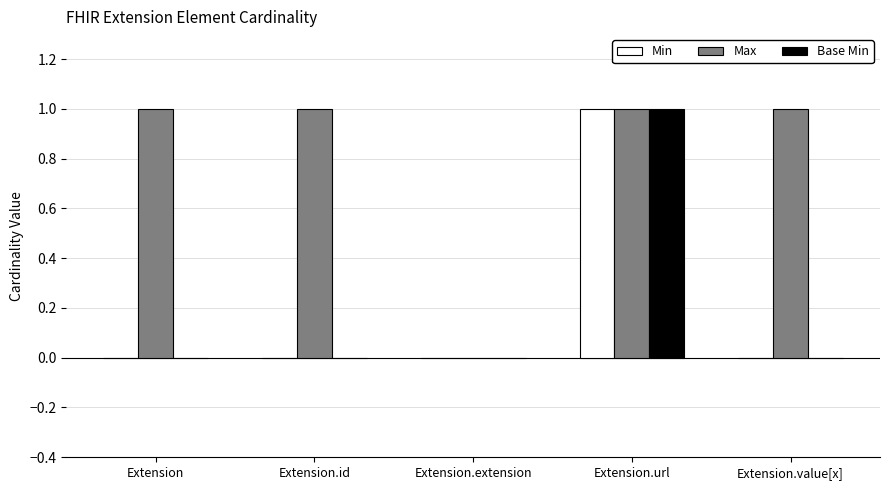

Reading left to right, list all the values displayed in this chart.

Min: Extension=0	Extension.id=0	Extension.extension=0	Extension.url=1	Extension.value[x]=0
Max: Extension=1	Extension.id=1	Extension.extension=0	Extension.url=1	Extension.value[x]=1
Base Min: Extension=0	Extension.id=0	Extension.extension=0	Extension.url=1	Extension.value[x]=0